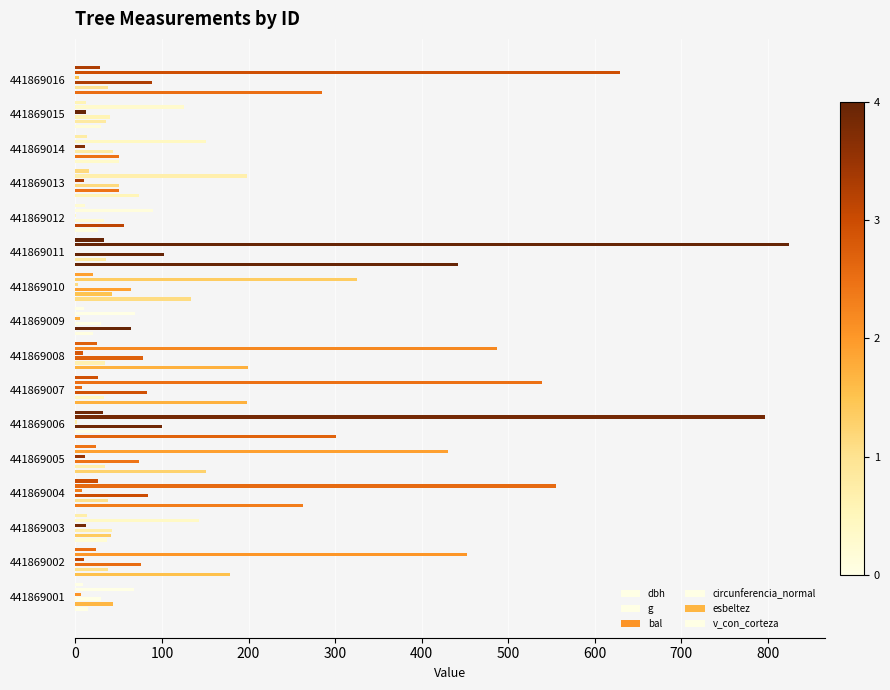

What is the difference between the second highest and second lowest values in the dbh series?

22.5